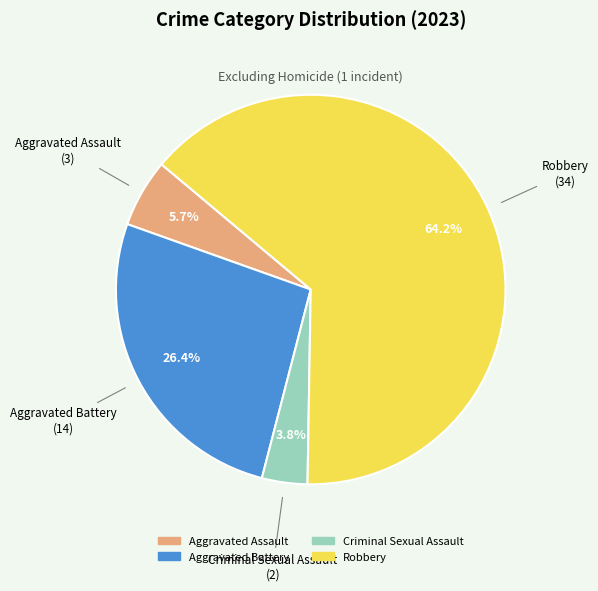

What percentage is NOT represented by Aggravated Assault?

94.3%